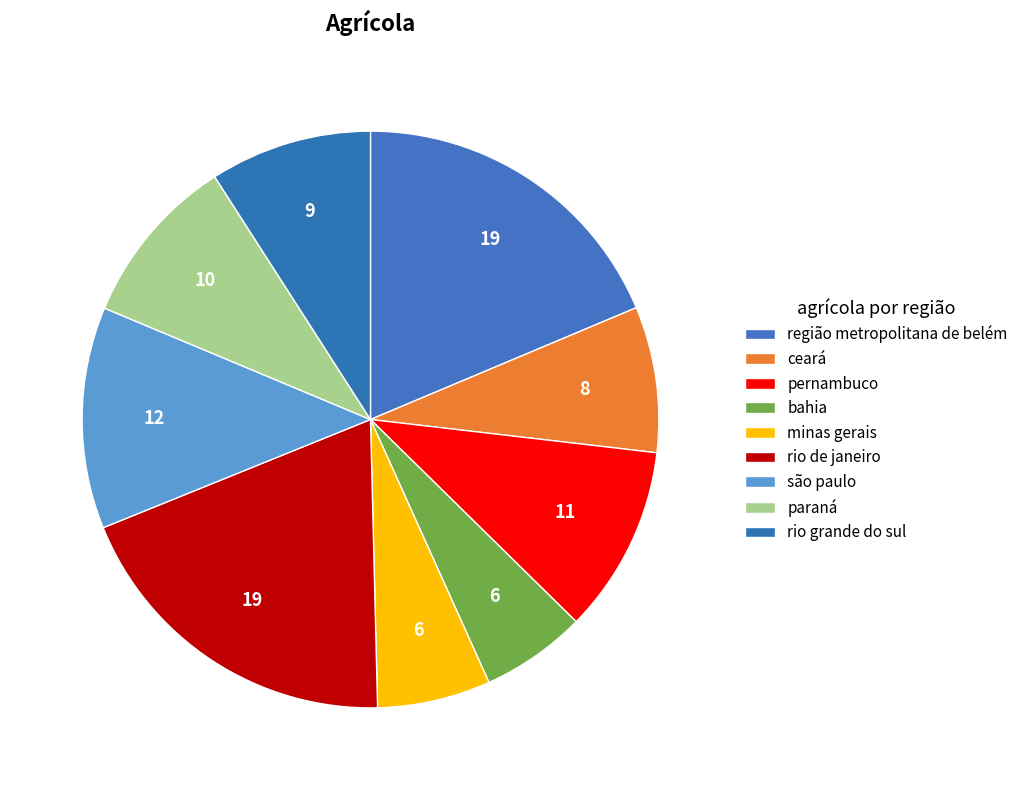

How many segments does this pie chart have?

9